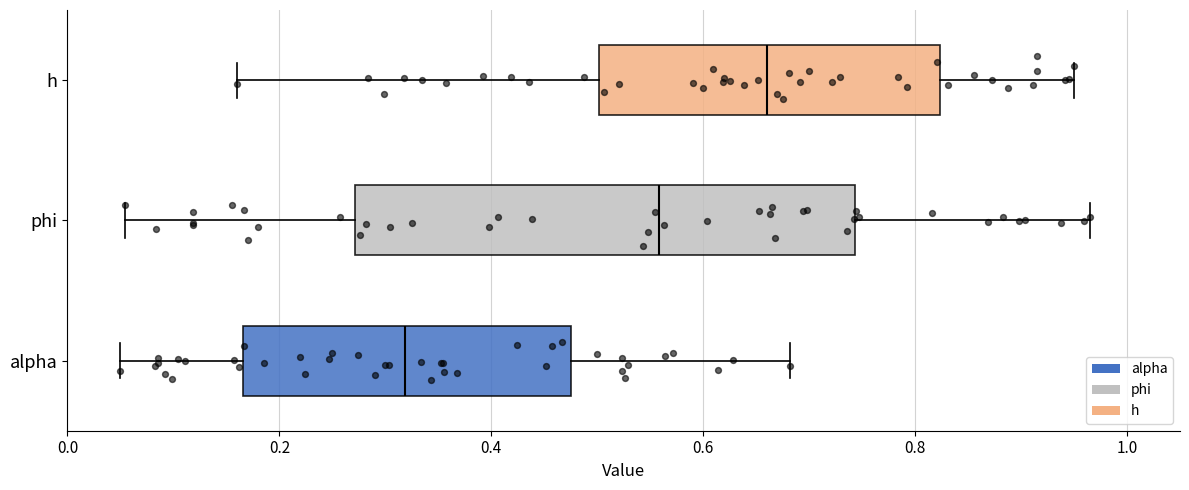

Where is the right edge of the box for phi on the x-axis? The values are not printed on the chart, so give them approximately, as read against the axis.

0.74